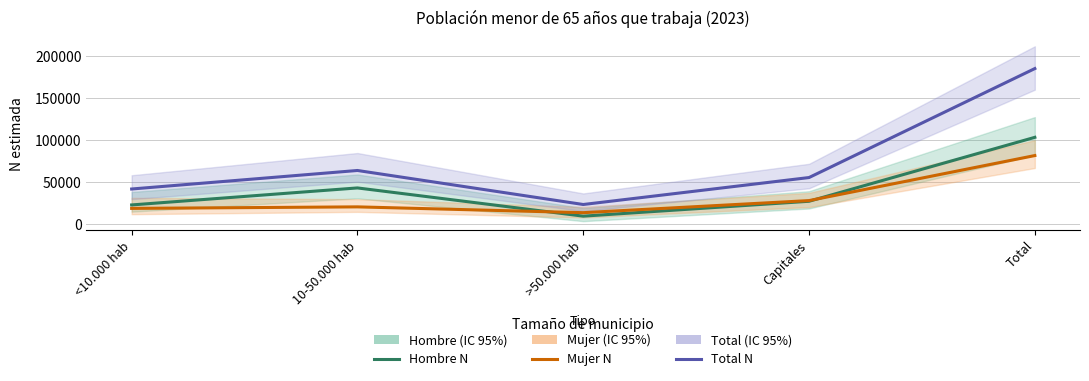

Rank the categories by Mujer value from highest to lowest.

Total, Capitales, 10-50.000 hab, <10.000 hab, >50.000 hab